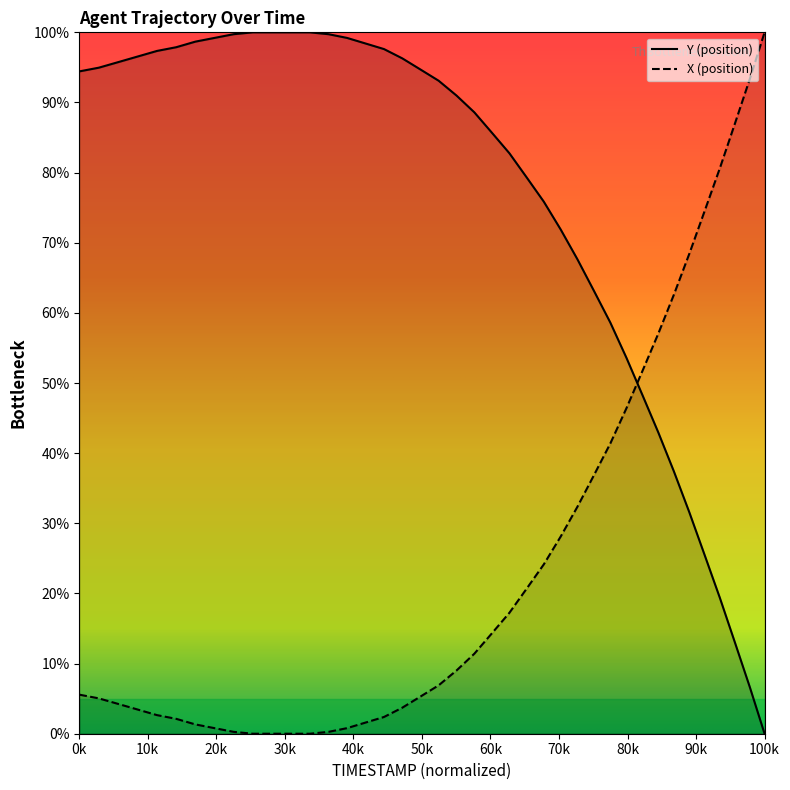

Is this an area chart (filled region under the line)?

No